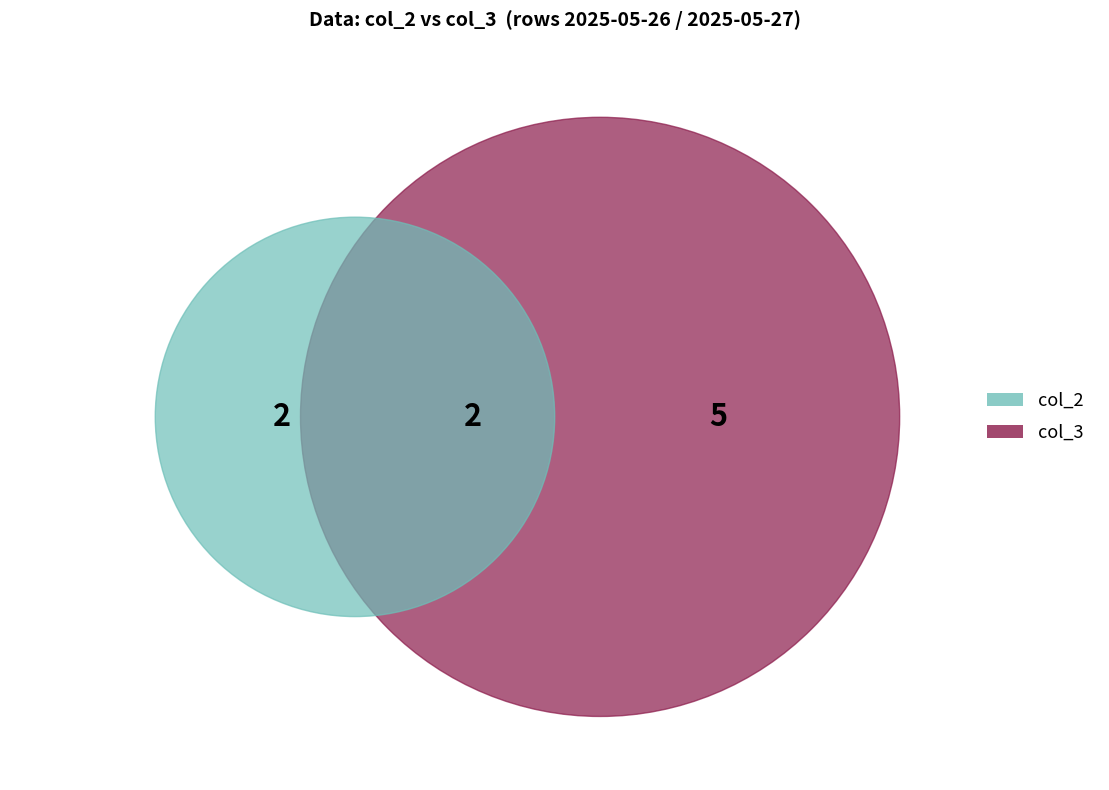

The 5 slice represents 57% of the pie. True or false?

False